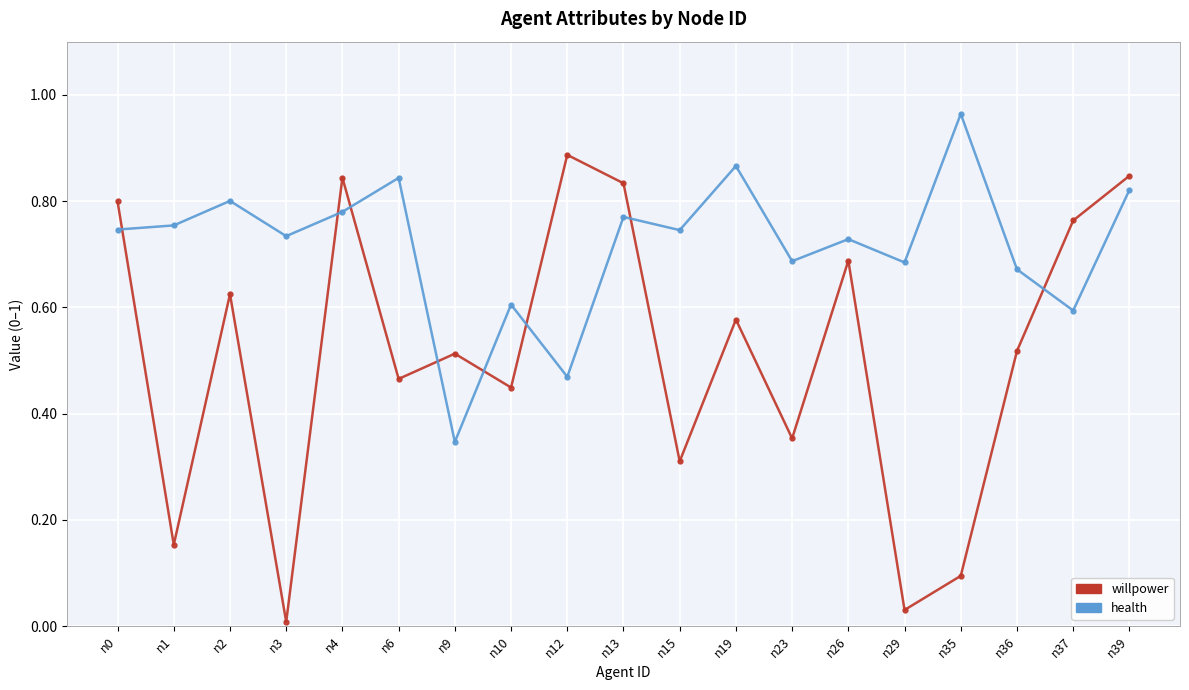

What is the sum of all willpower values?

9.8